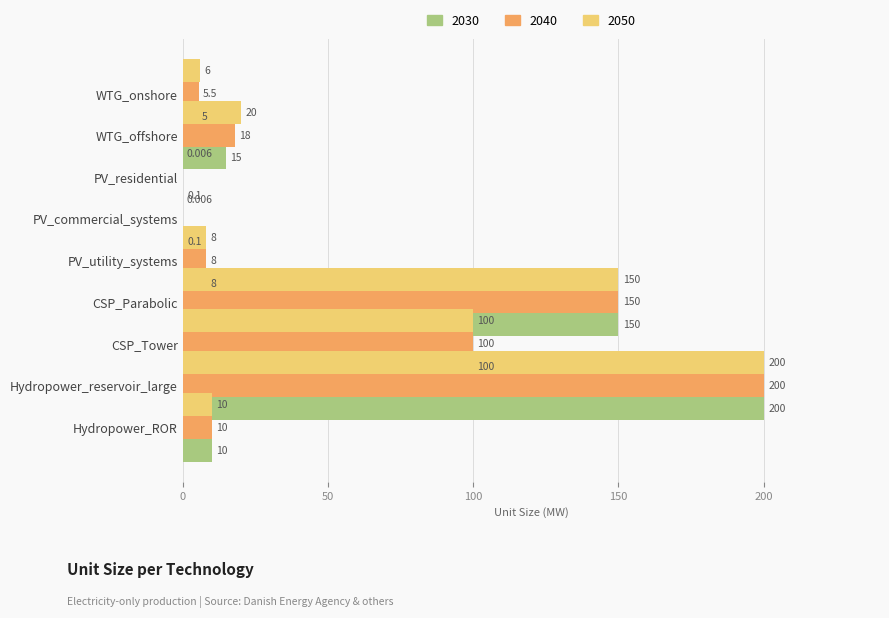

What position from the right is Hydropower_ROR?

1